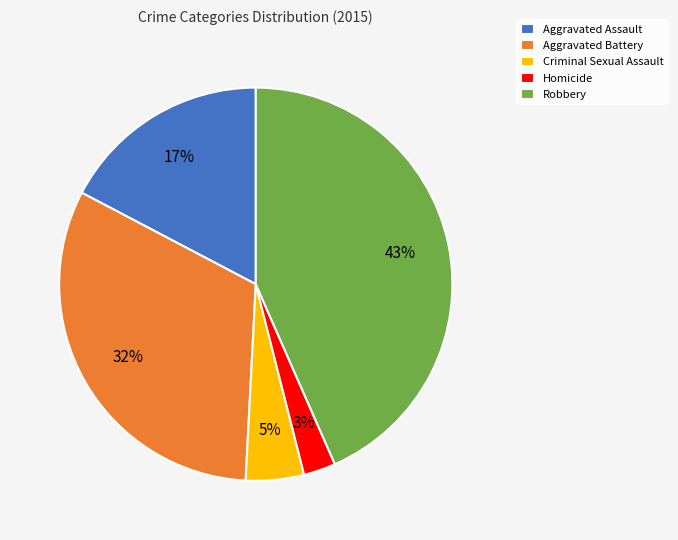

Is there any slice that represents more than half of the pie?

No